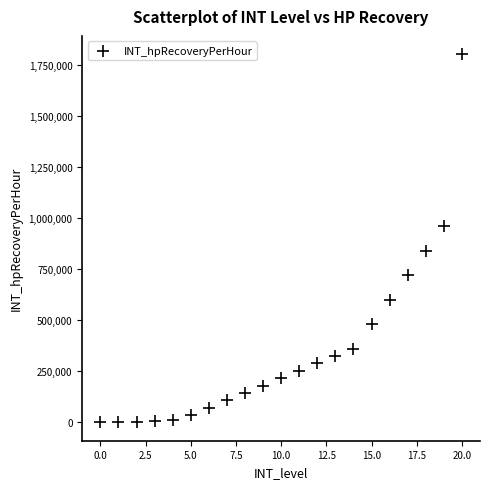

What is the range of Y values (max minus min)?

1800000